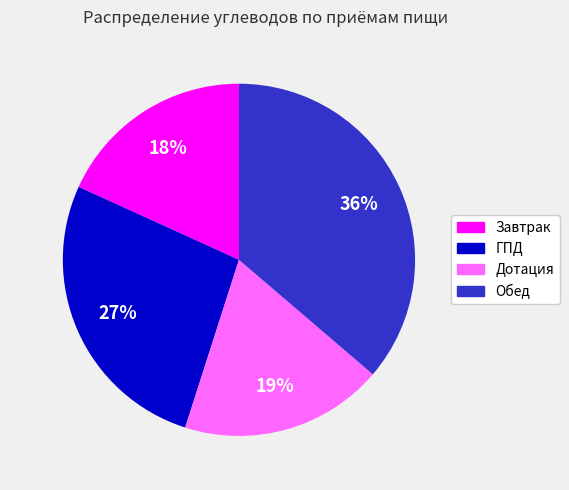

To the nearest percent, what portion does Дотация represent?

19%